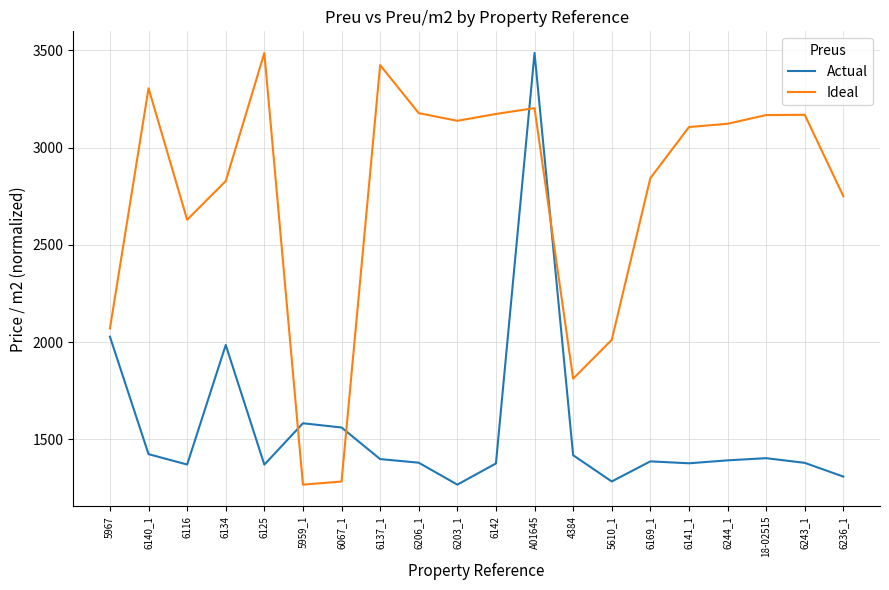

What are all the series names shown in the legend?

Actual, Ideal